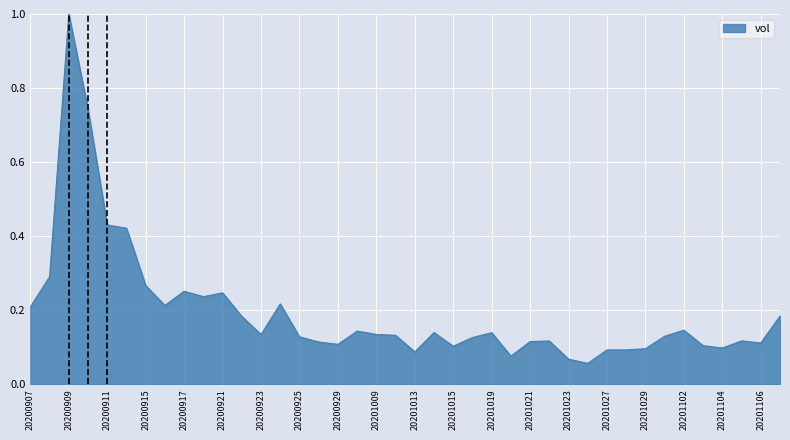

What is the greatest value displayed?

1.0